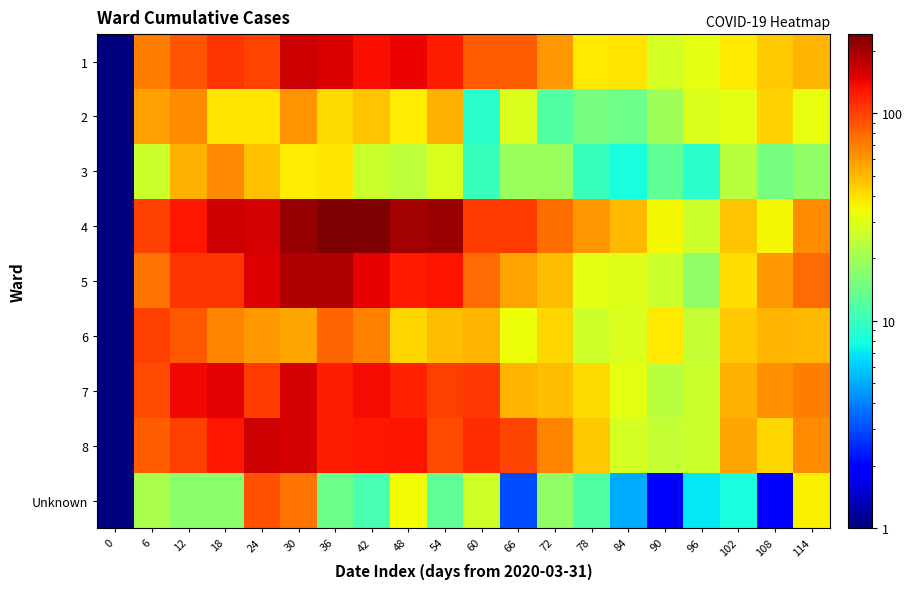

Which label corresponds to the largest value in the chart?

36